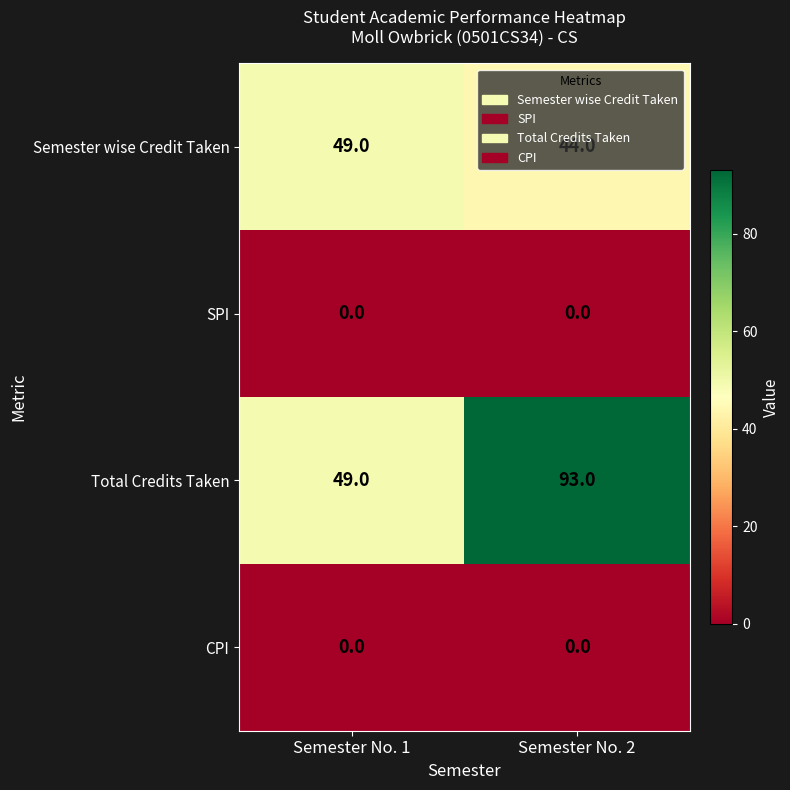

Which series has the largest total across all categories?

Total Credits Taken